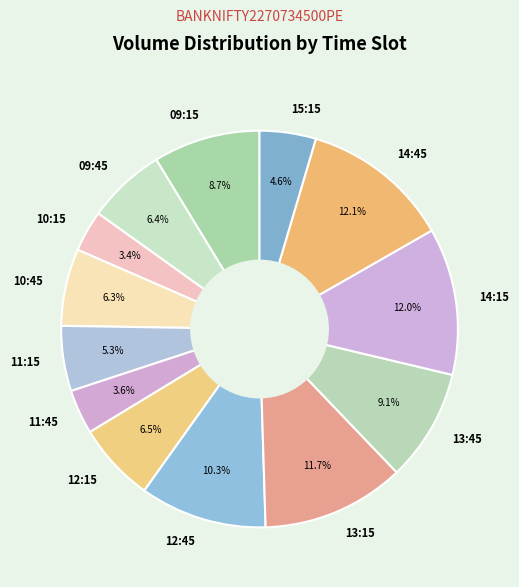

Which has a higher value, 14:15 or 13:45?

14:15